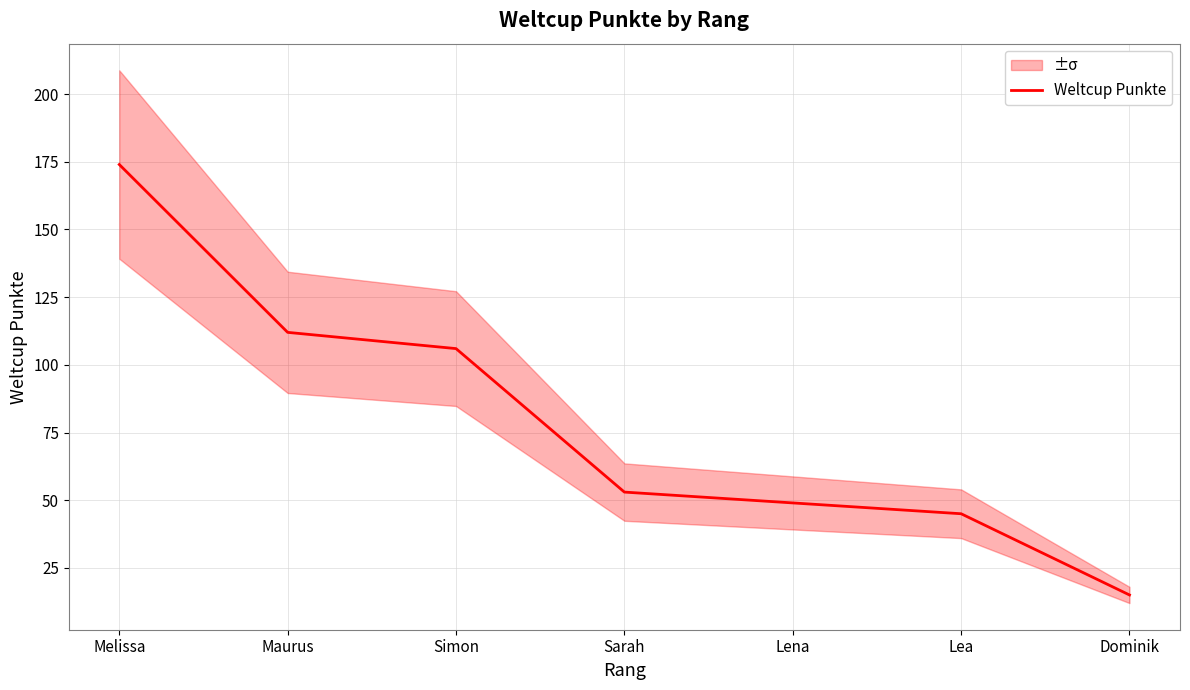

The chart shows a value of 8 at Dominik. True or false?

False